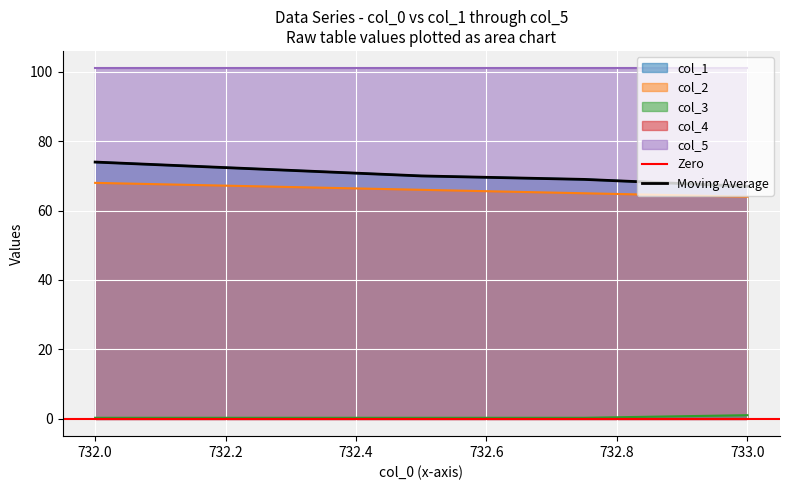

What is the label of the 4th point from the left?

732.75